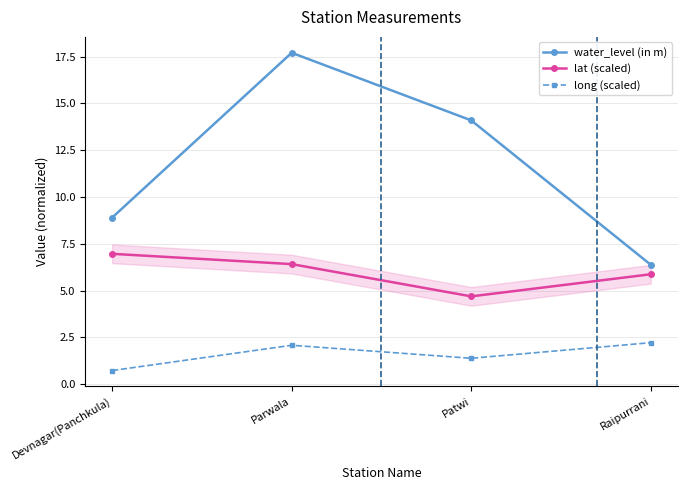

At which category does the chart reach its minimum across all series?

Devnagar(Panchkula)